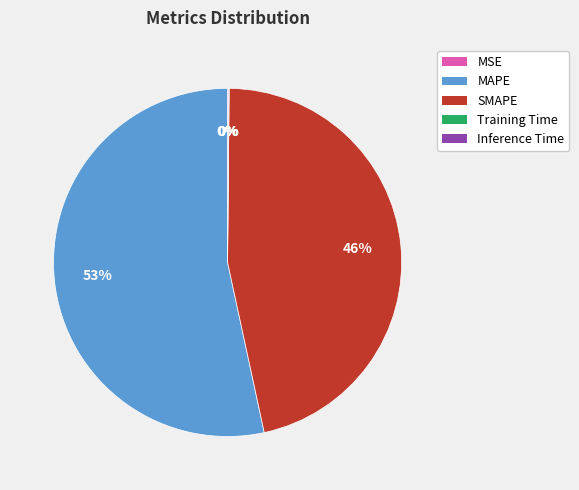

Which category has the biggest portion of the pie?

MAPE